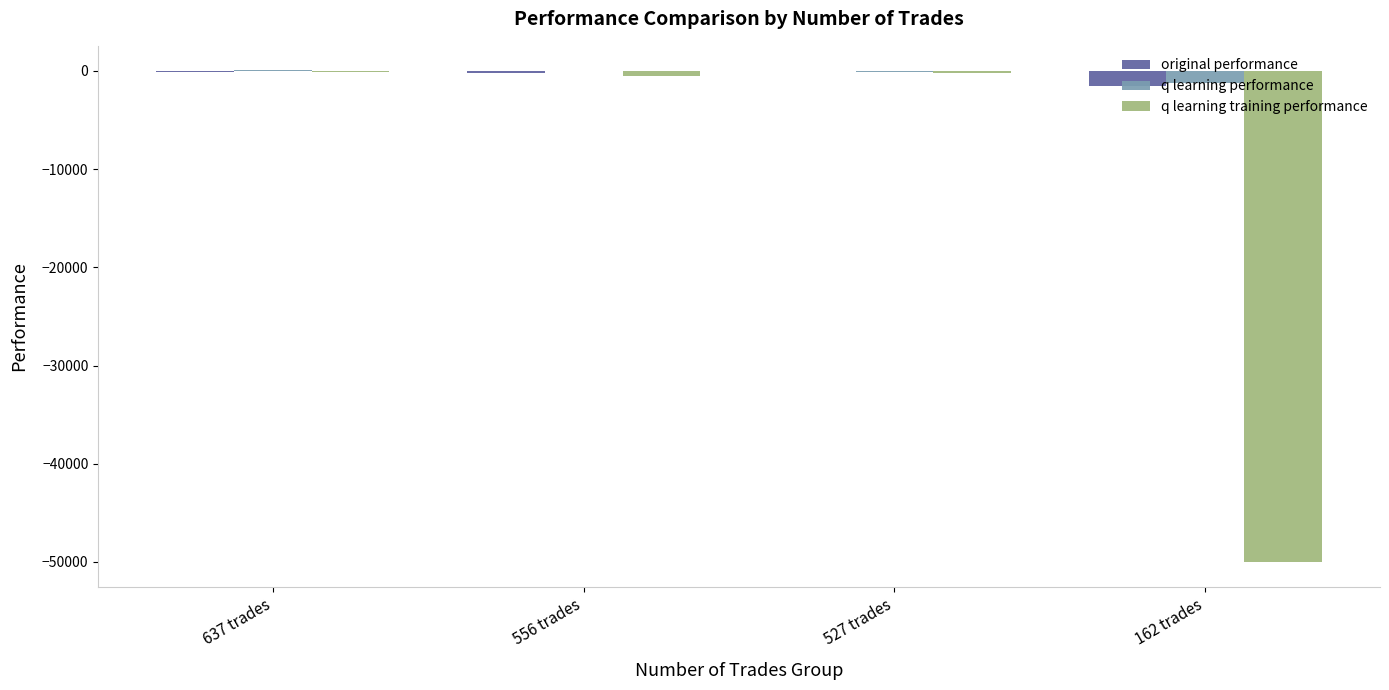

What is the sum of all original performance values?

-1824.7